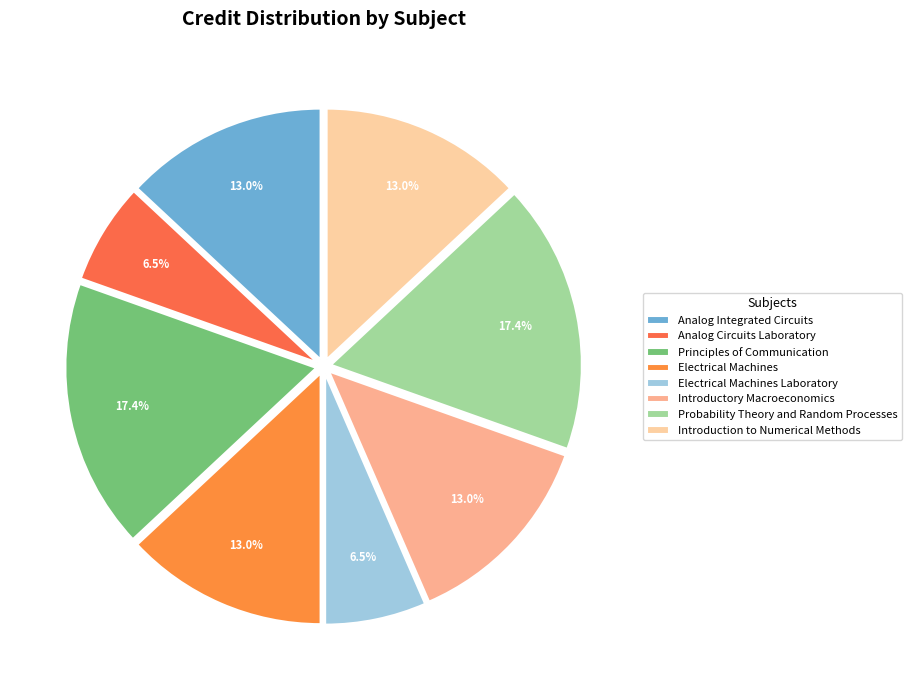

Is it true that Principles of Communication is 10% of the pie?

False